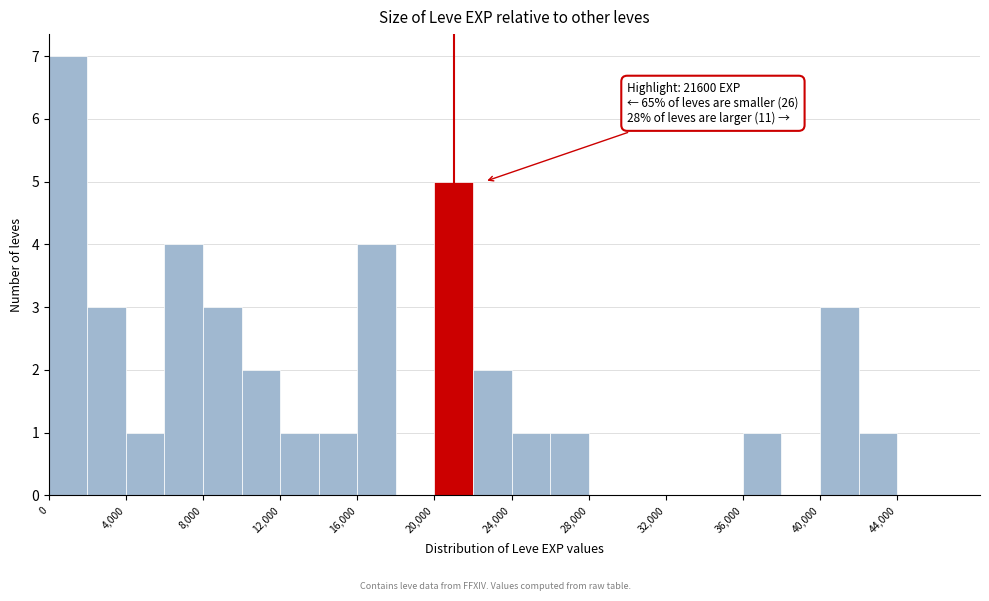

Which range on the x-axis has the tallest bar?

0 to 2000